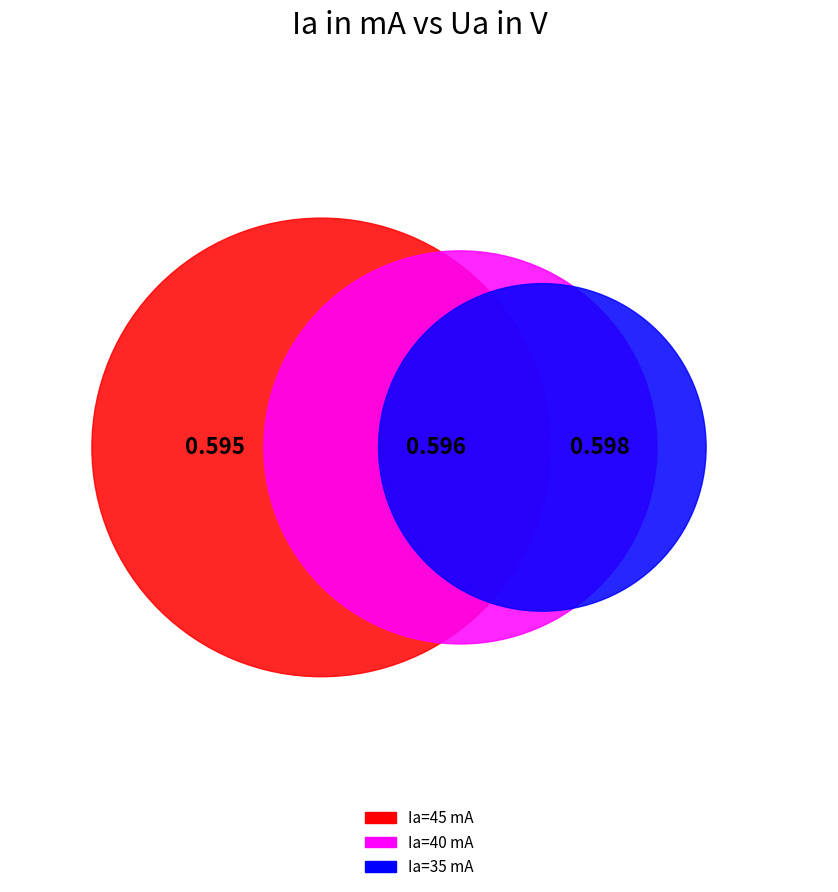

Which slice is the largest?

35